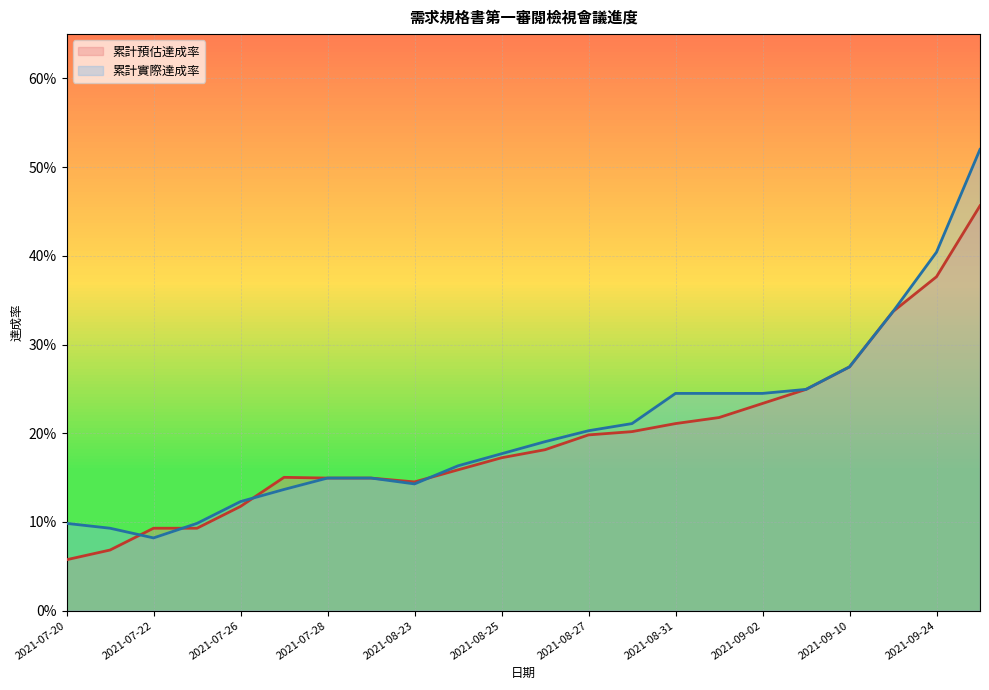

Reading left to right, transcribe all the data shown in this chart.

累計預估達成率: 2021-07-20=0.1	2021-07-21=0.1	2021-07-22=0.1	2021-07-23=0.1	2021-07-26=0.1	2021-07-27=0.2	2021-07-28=0.1	2021-07-30=0.1	2021-08-23=0.1	2021-08-24=0.2	2021-08-25=0.2	2021-08-26=0.2	2021-08-27=0.2	2021-08-30=0.2	2021-08-31=0.2	2021-09-01=0.2	2021-09-02=0.2	2021-09-03=0.2	2021-09-10=0.3	2021-09-17=0.3	2021-09-24=0.4	2021-10-01=0.5
累計實際達成率: 2021-07-20=0.1	2021-07-21=0.1	2021-07-22=0.1	2021-07-23=0.1	2021-07-26=0.1	2021-07-27=0.1	2021-07-28=0.1	2021-07-30=0.1	2021-08-23=0.1	2021-08-24=0.2	2021-08-25=0.2	2021-08-26=0.2	2021-08-27=0.2	2021-08-30=0.2	2021-08-31=0.2	2021-09-01=0.2	2021-09-02=0.2	2021-09-03=0.2	2021-09-10=0.3	2021-09-17=0.3	2021-09-24=0.4	2021-10-01=0.5